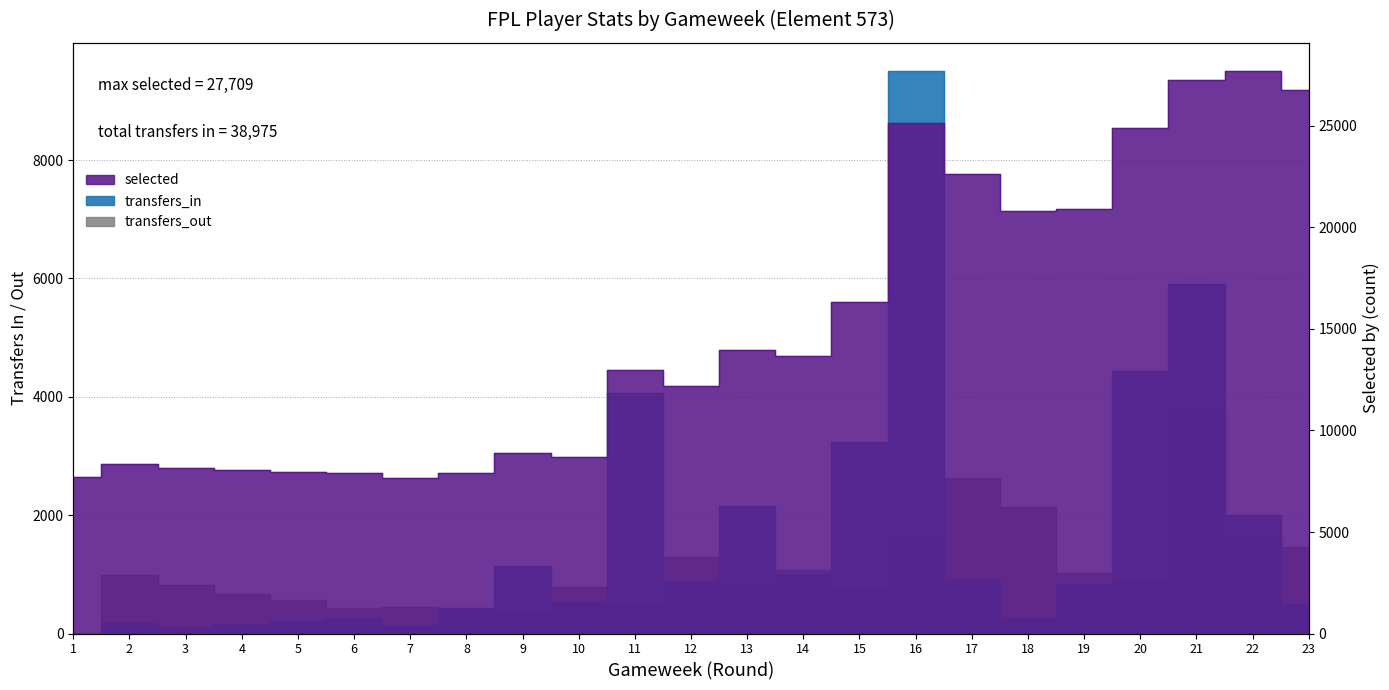

What is the spread (max minus min) of values at 2?

8152